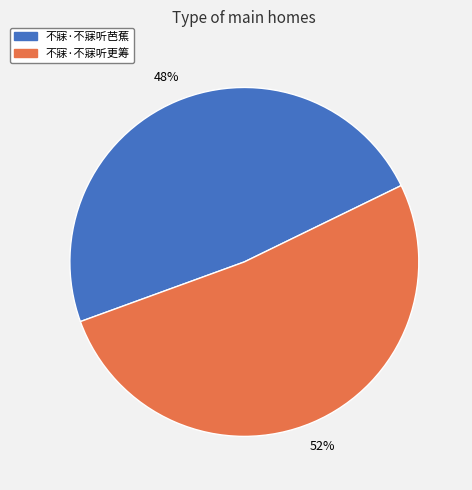

Rank the categories by value from highest to lowest.

不寐·不寐听更筹, 不寐·不寐听芭蕉